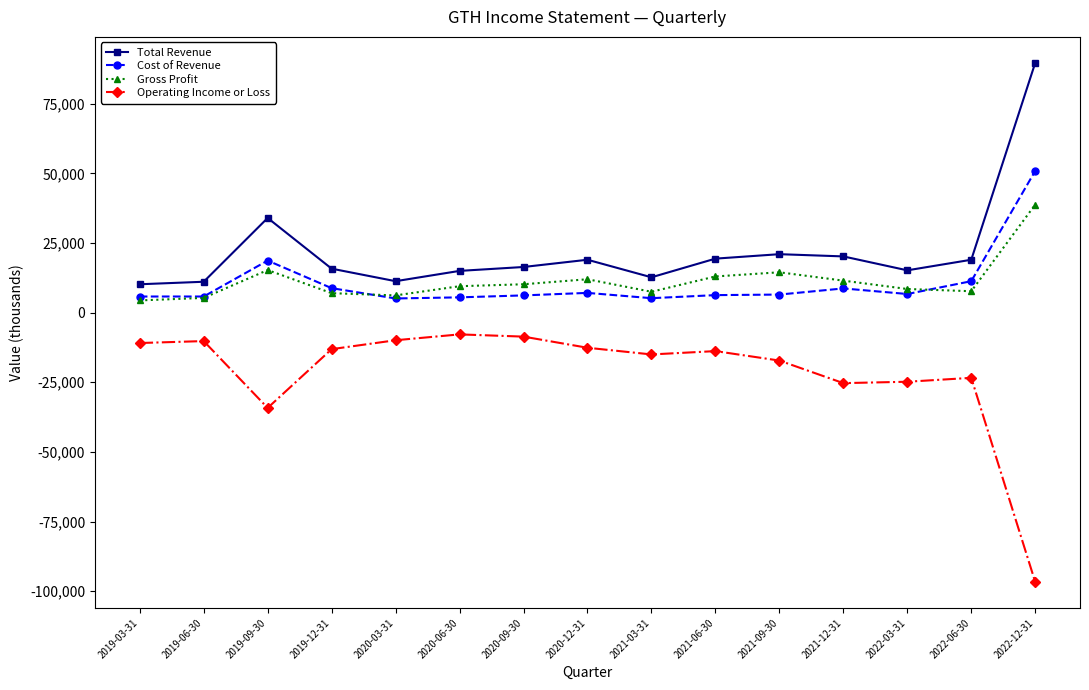

True or false: Total Revenue and Gross Profit intersect in this chart.

False